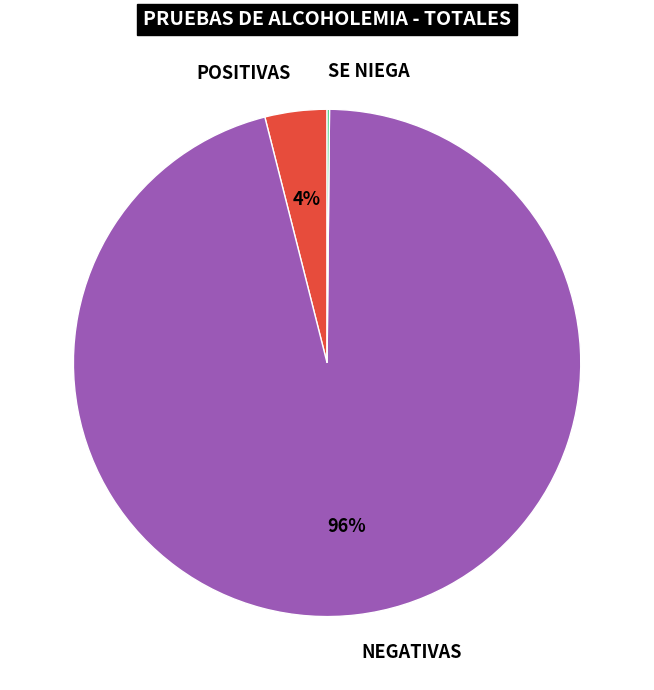

Which slice represents more than half of the pie?

NEGATIVAS